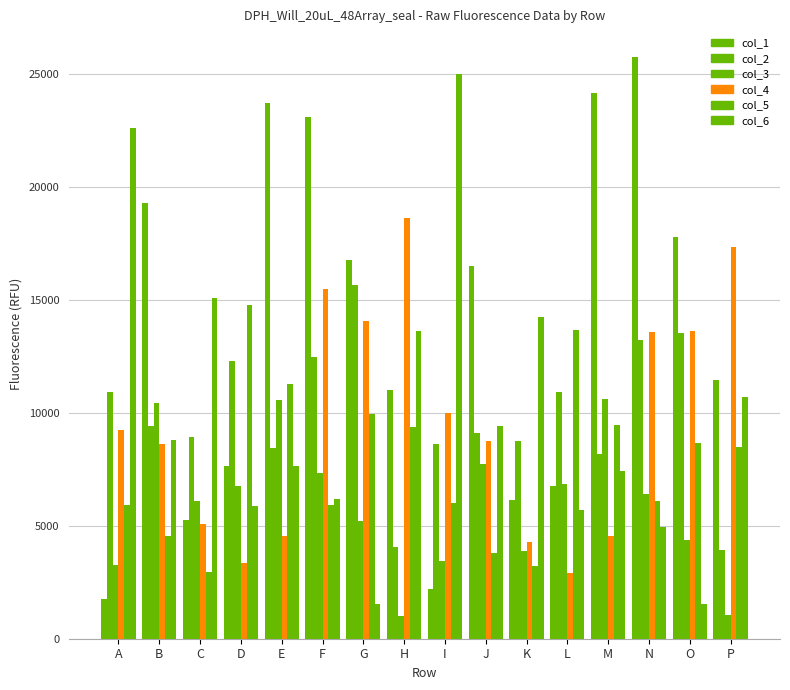

How many distinct data groups are displayed?

6